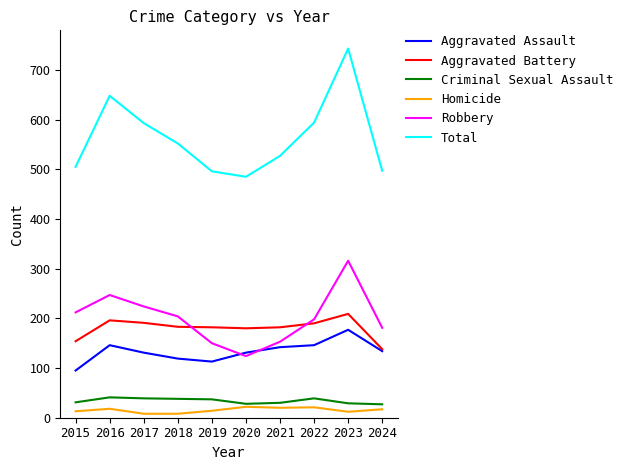

What is the sum of all Criminal Sexual Assault values?

339